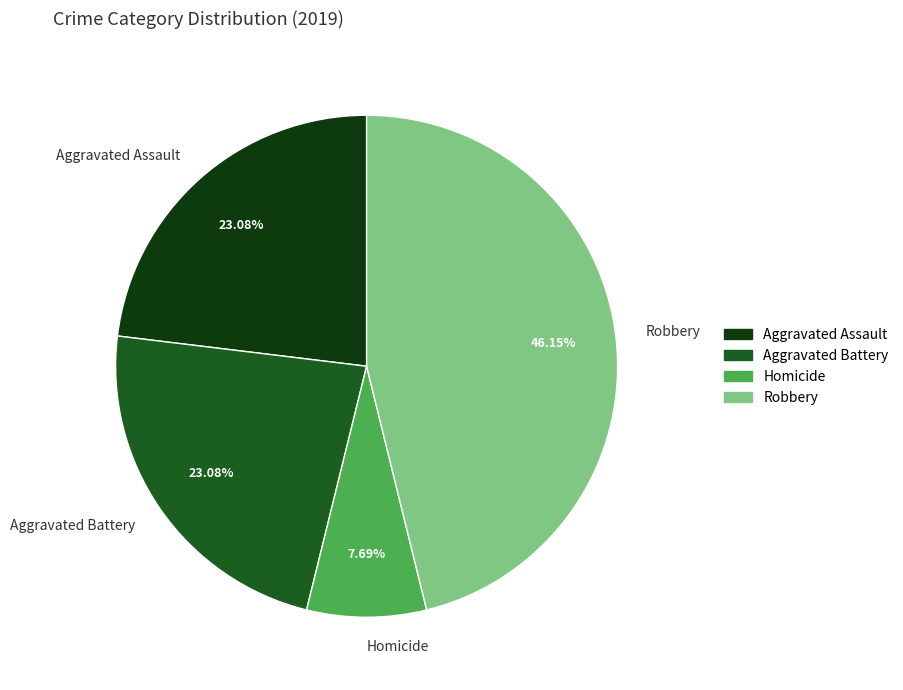

To the nearest percent, what is the average slice percentage?

25%